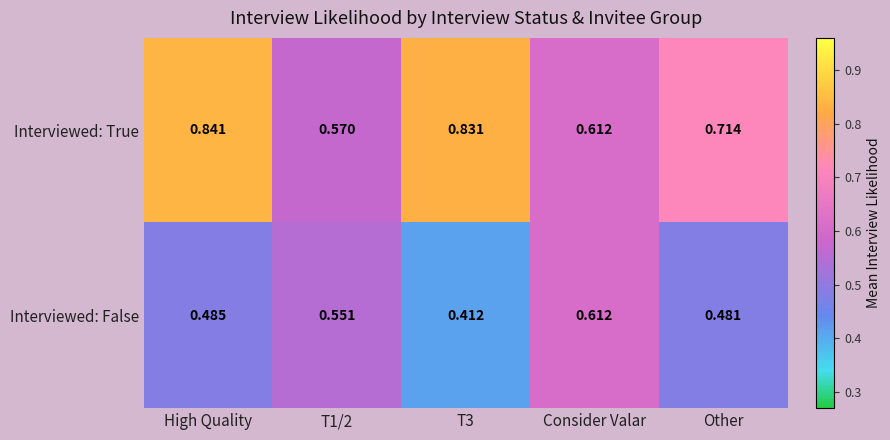

Which category has the highest value in the Interviewed: True series?

High Quality